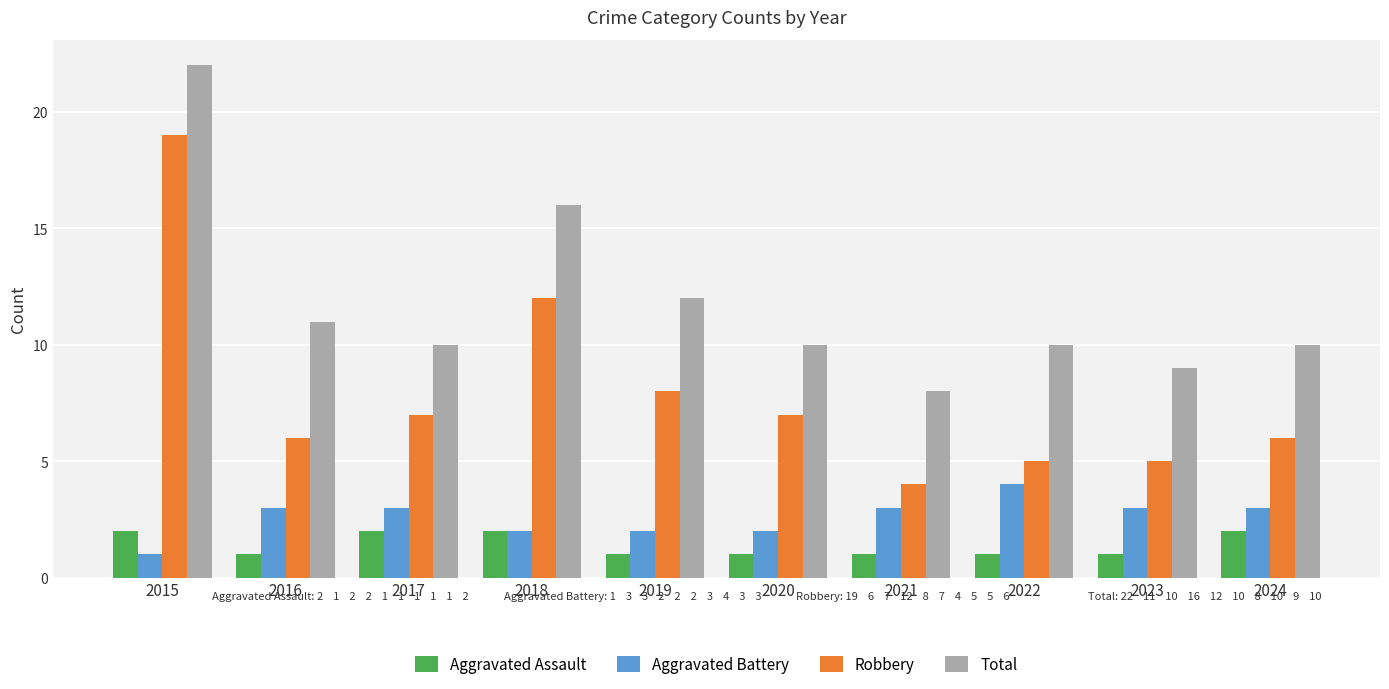

Reading left to right, transcribe all the data shown in this chart.

Aggravated Assault: 2015=2	2016=1	2017=2	2018=2	2019=1	2020=1	2021=1	2022=1	2023=1	2024=2
Aggravated Battery: 2015=1	2016=3	2017=3	2018=2	2019=2	2020=2	2021=3	2022=4	2023=3	2024=3
Robbery: 2015=19	2016=6	2017=7	2018=12	2019=8	2020=7	2021=4	2022=5	2023=5	2024=6
Total: 2015=22	2016=11	2017=10	2018=16	2019=12	2020=10	2021=8	2022=10	2023=9	2024=10